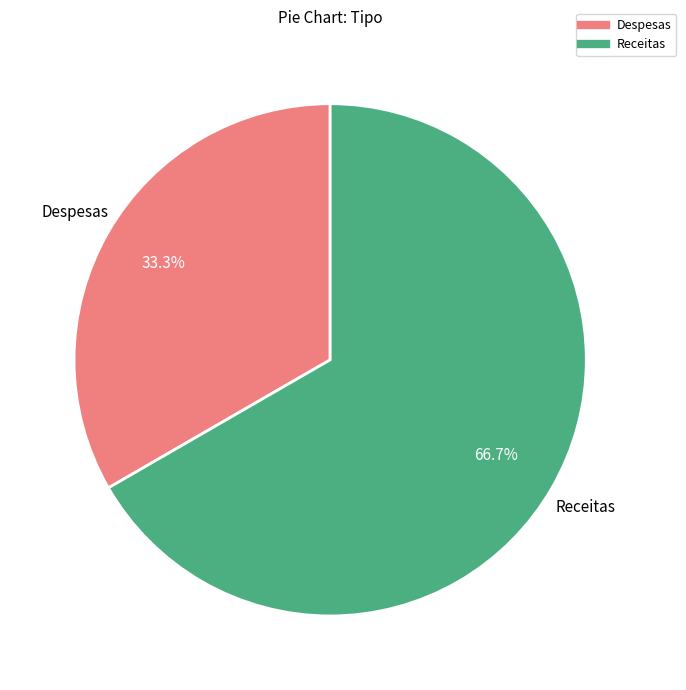

True or false: Despesas accounts for 33% of the total.

True